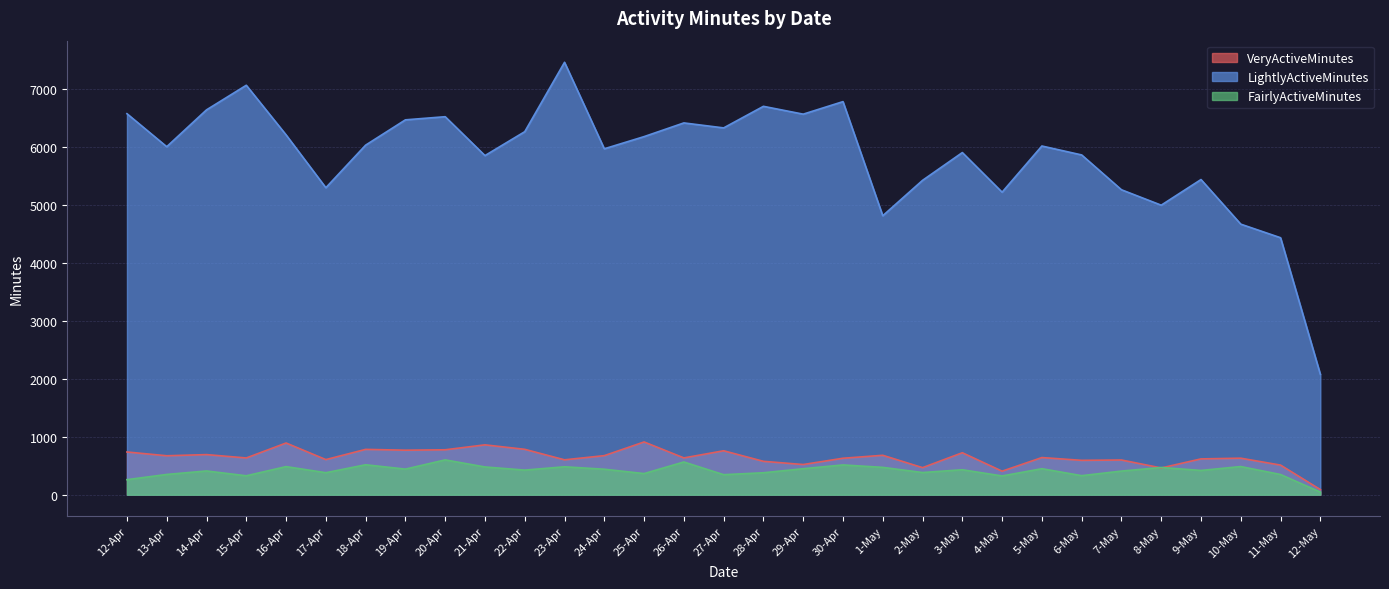

What is the total value across all series at 28-Apr?

7647